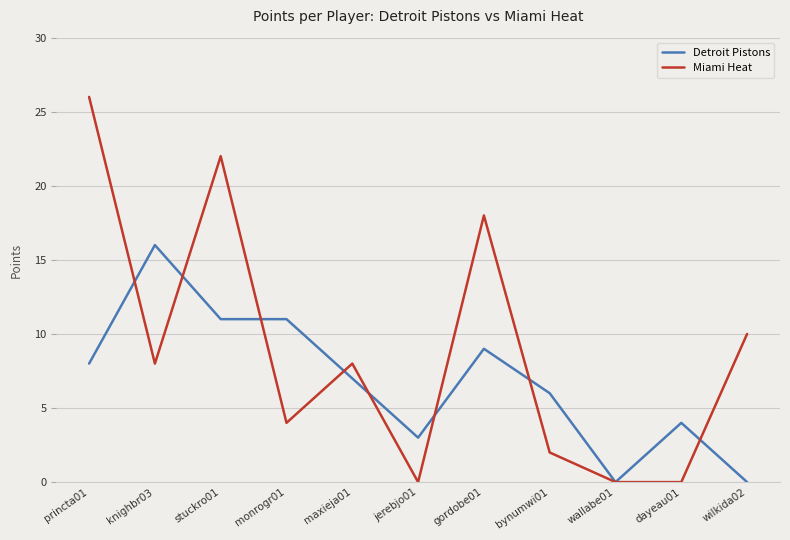

Count the number of data series in this chart.

2